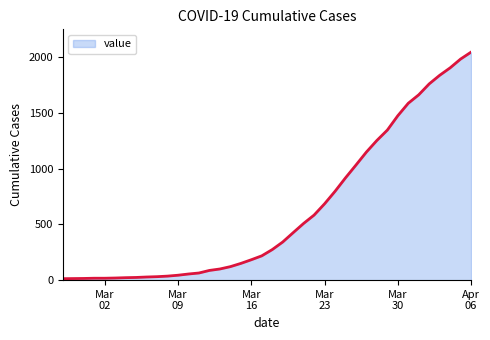

Does the chart display data point markers on the line(s)?

No